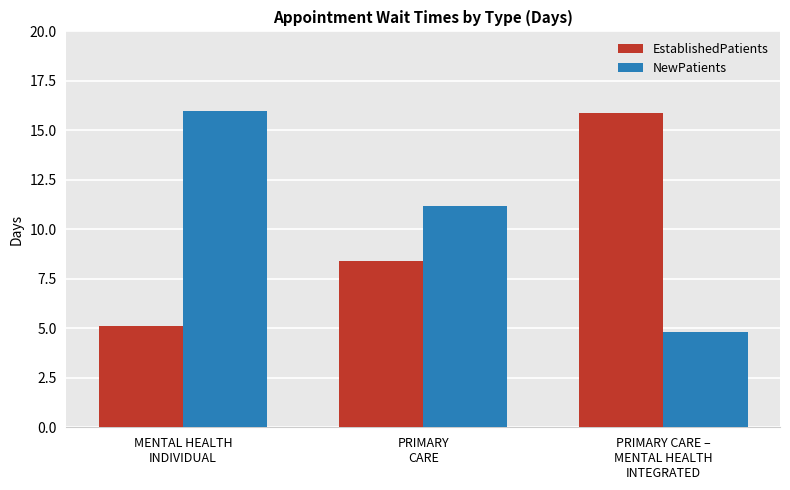

What is the value of the NewPatients bar at the 1st from the left?

16.0